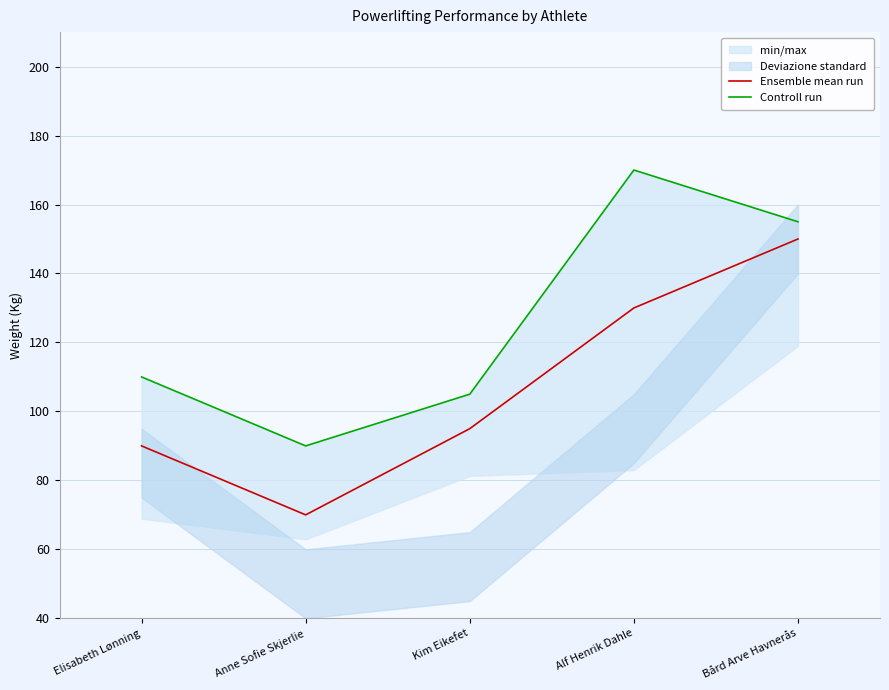

What is the total value across all series at Elisabeth Lønning?

200